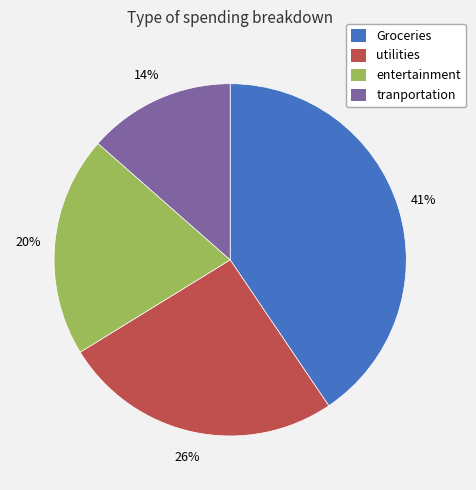

Rank the categories by value from highest to lowest.

Groceries, utilities, entertainment, tranportation